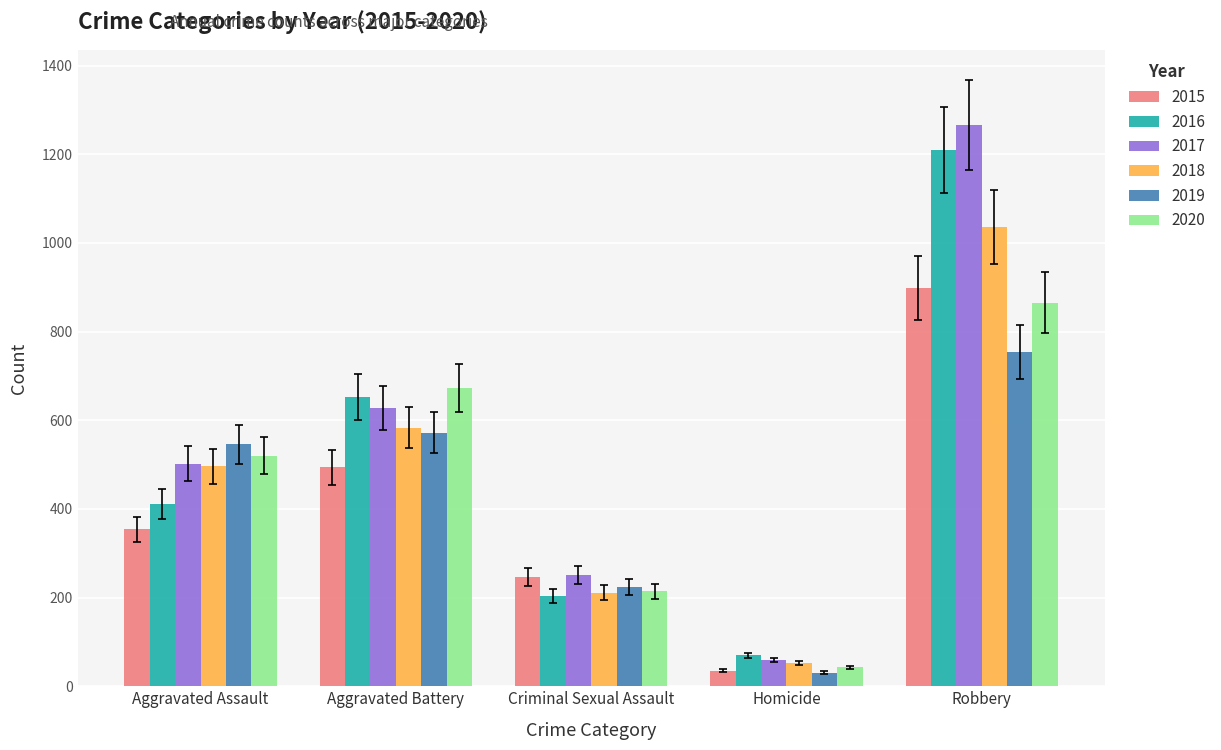

Reading right to left, list all the values displayed in this chart.

2015: 899	35	246	494	354
2016: 1210	70	204	652	411
2017: 1266	60	251	628	502
2018: 1036	53	211	583	496
2019: 754	31	224	572	546
2020: 865	43	214	673	520